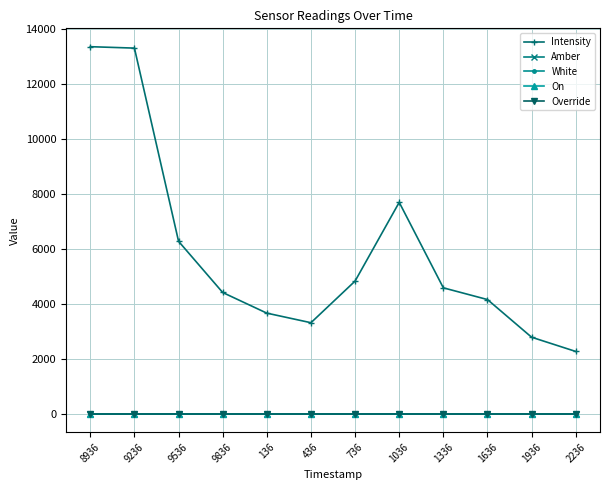

Where does the Intensity series first go above 4582?

8936